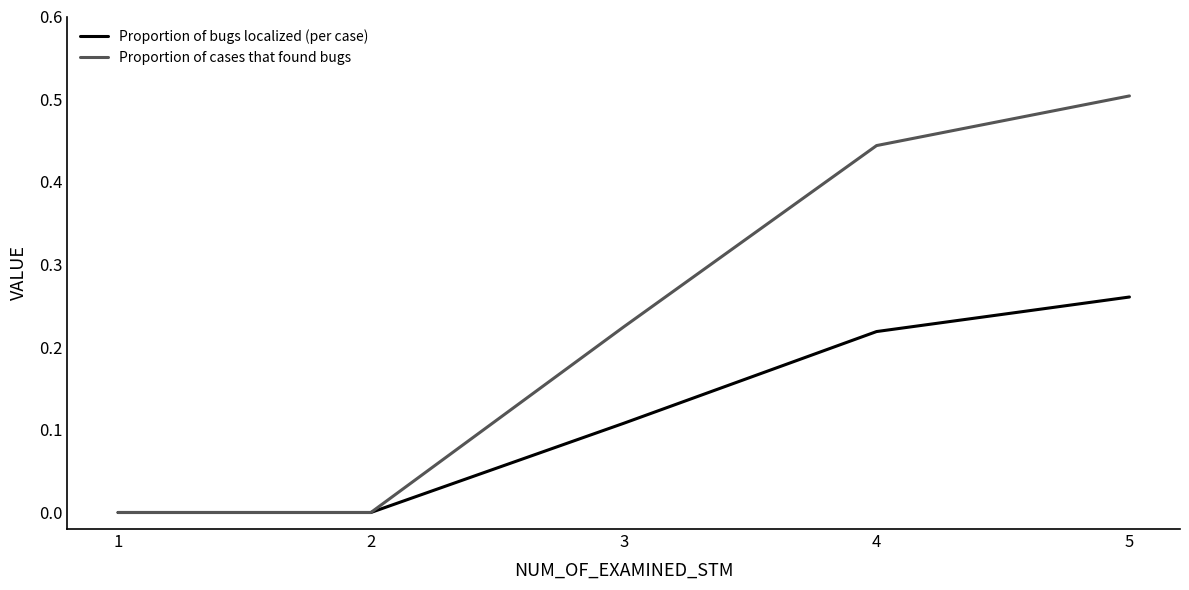

Is this an area chart (filled region under the line)?

No